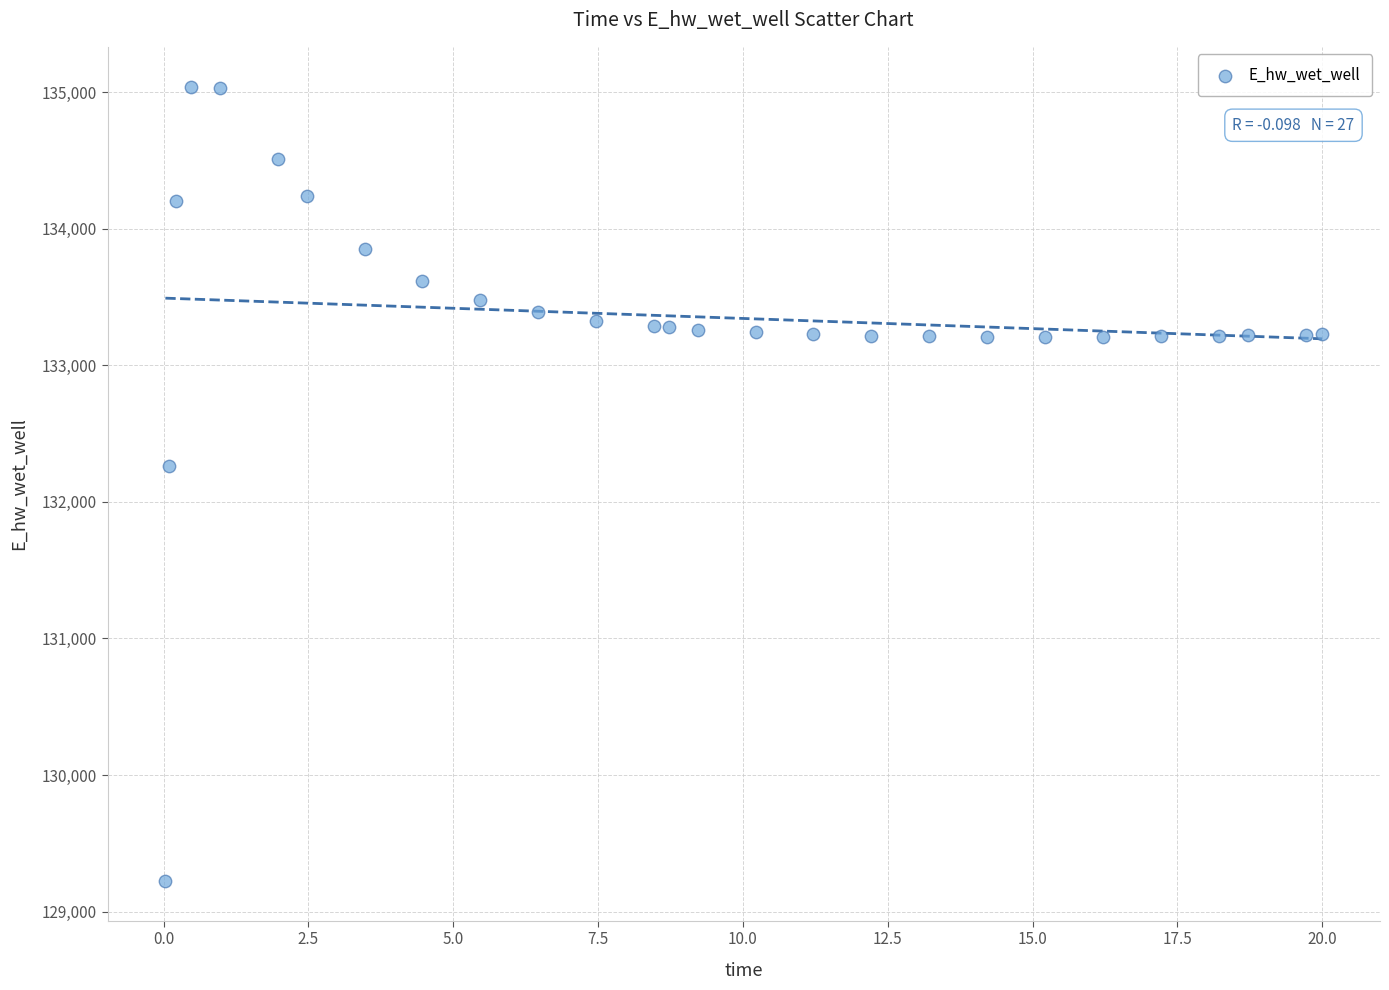

What Y value in the scatter plot is closest to 132132?

132259.8